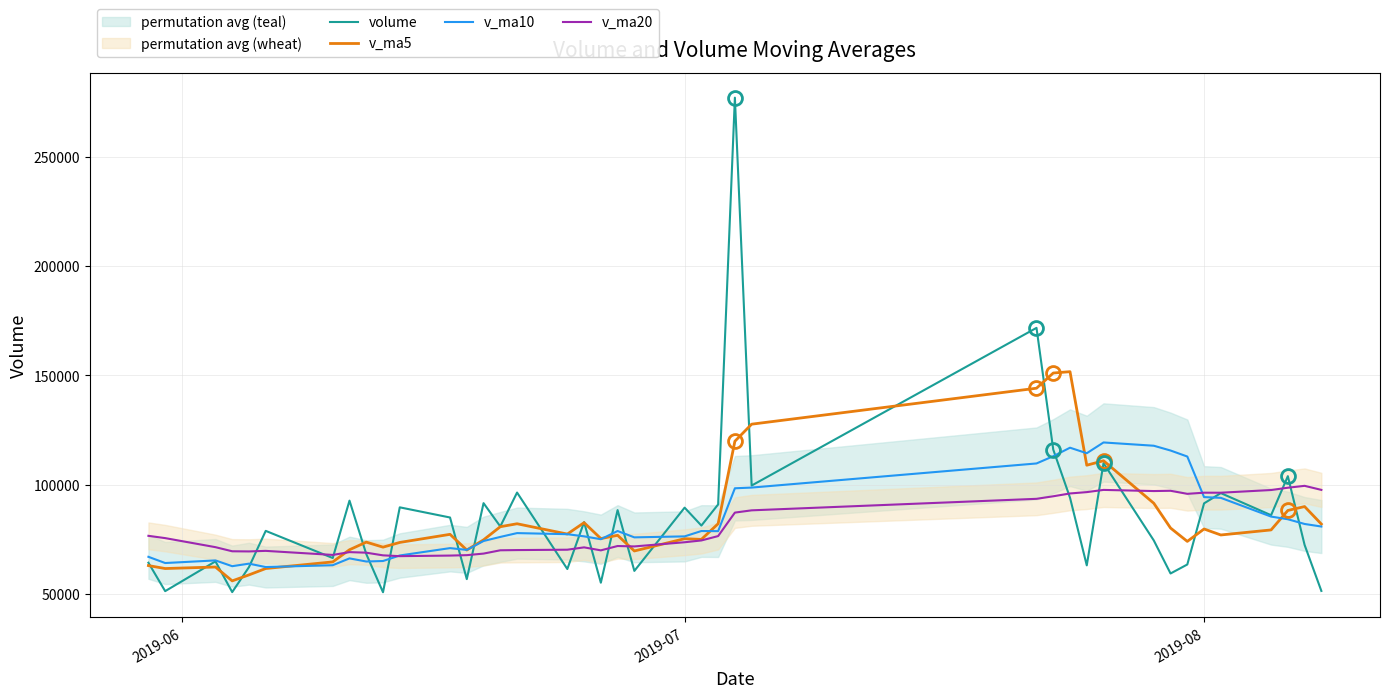

What is the maximum value for volume?

276971.4